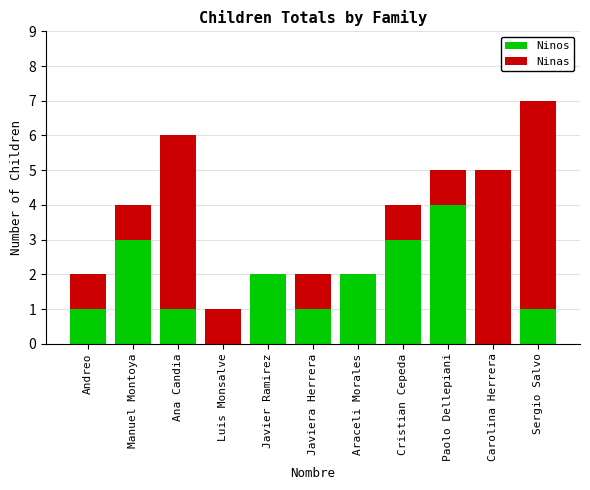

At which category is the sum across all series the highest?

Sergio Salvo